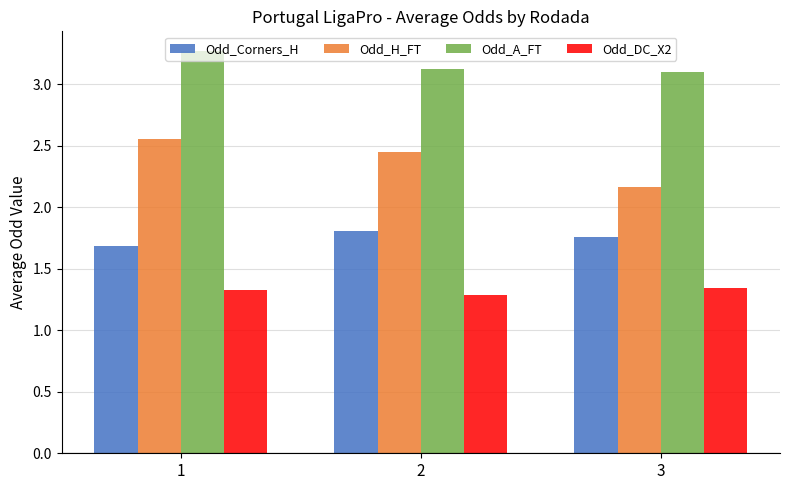

What is the difference between the highest and lowest values at 1?

1.9